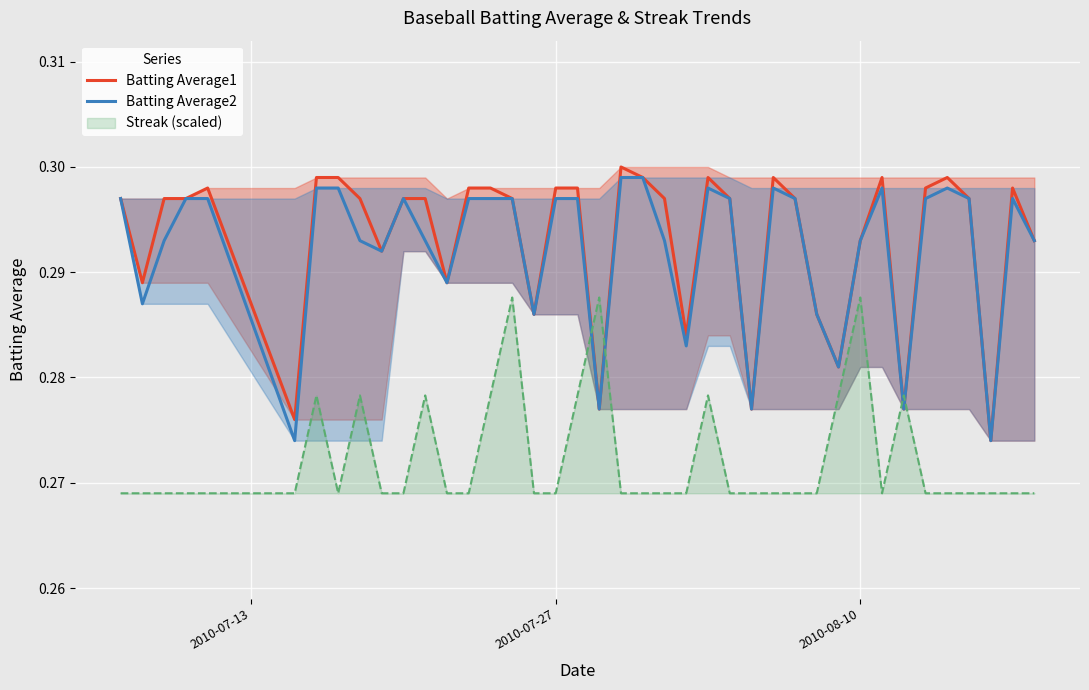

How many times do Streak (scaled) and Batting Average1 cross each other?

4